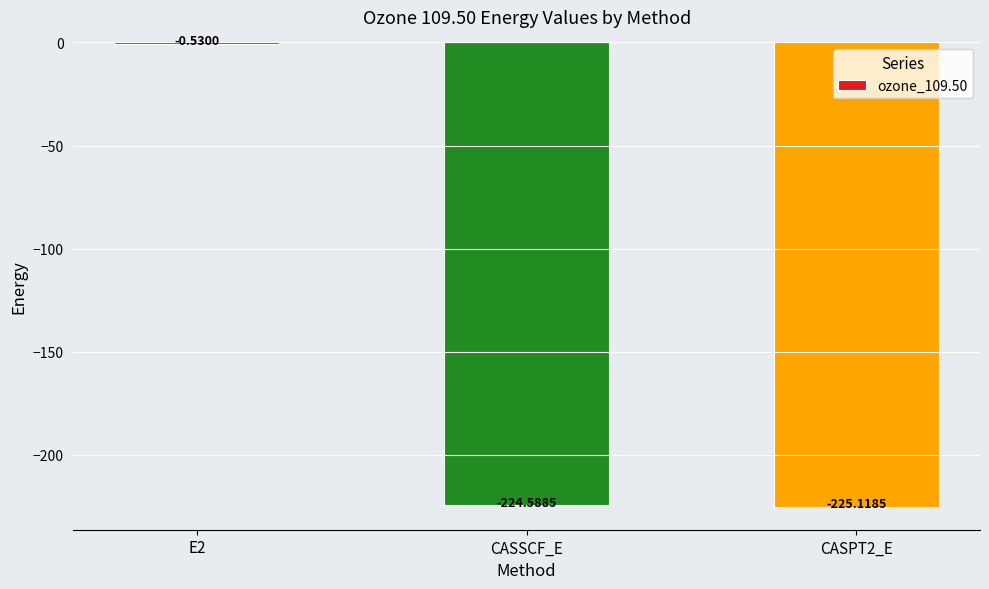

Count the number of categories in the chart.

3